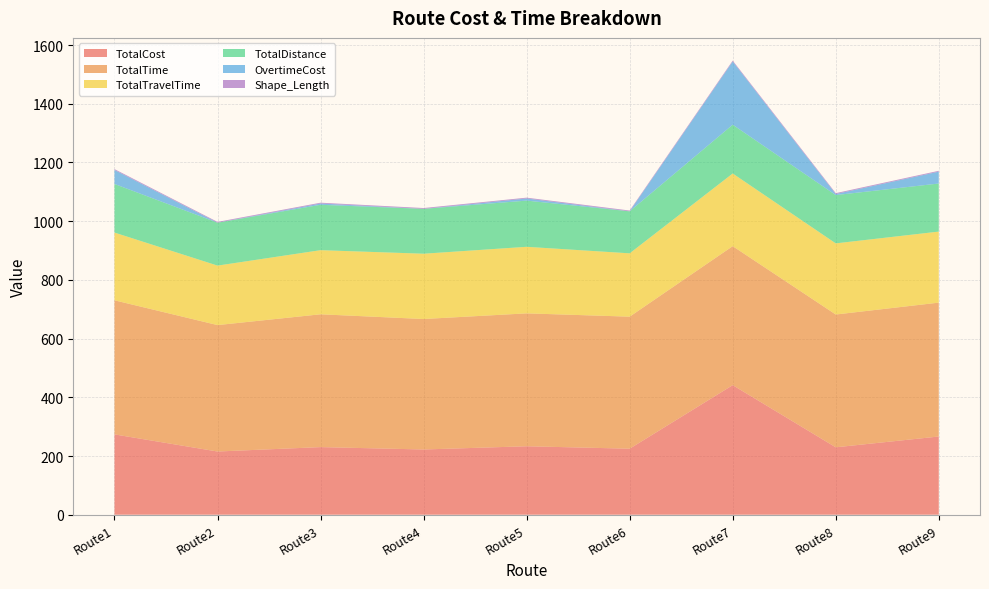

Reading left to right, list all the values displayed in this chart.

TotalCost: Route1=273.6	Route2=215.3	Route3=230.3	Route4=222.2	Route5=233.2	Route6=224.9	Route7=441.4	Route8=229.6	Route9=266.5
TotalTime: Route1=456.8	Route2=430.6	Route3=452.4	Route4=444.5	Route5=452.7	Route6=449.8	Route7=473.5	Route8=452.4	Route9=456.0
TotalTravelTime: Route1=230.8	Route2=202.6	Route3=218.4	Route4=222.5	Route5=226.7	Route6=215.8	Route7=247.5	Route8=242.4	Route9=242.0
TotalDistance: Route1=165.6	Route2=146.3	Route3=154.6	Route4=152.8	Route5=157.4	Route6=143.1	Route7=166.2	Route8=164.5	Route9=163.7
OvertimeCost: Route1=47.6	Route2=0.0	Route3=4.3	Route4=0.0	Route5=7.2	Route6=0.0	Route7=215.4	Route8=3.6	Route9=40.5
Shape_Length: Route1=3.0	Route2=2.7	Route3=2.8	Route4=2.8	Route5=2.8	Route6=2.7	Route7=3.0	Route8=3.0	Route9=2.9